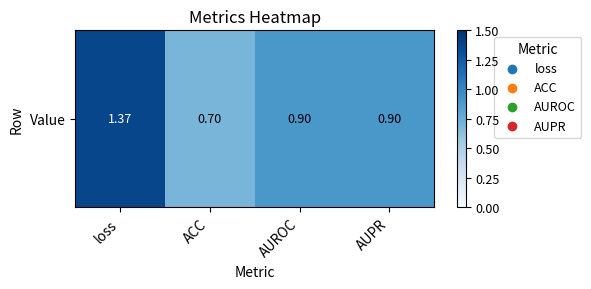

Is it true that the value at AUPR is 0.9?

True